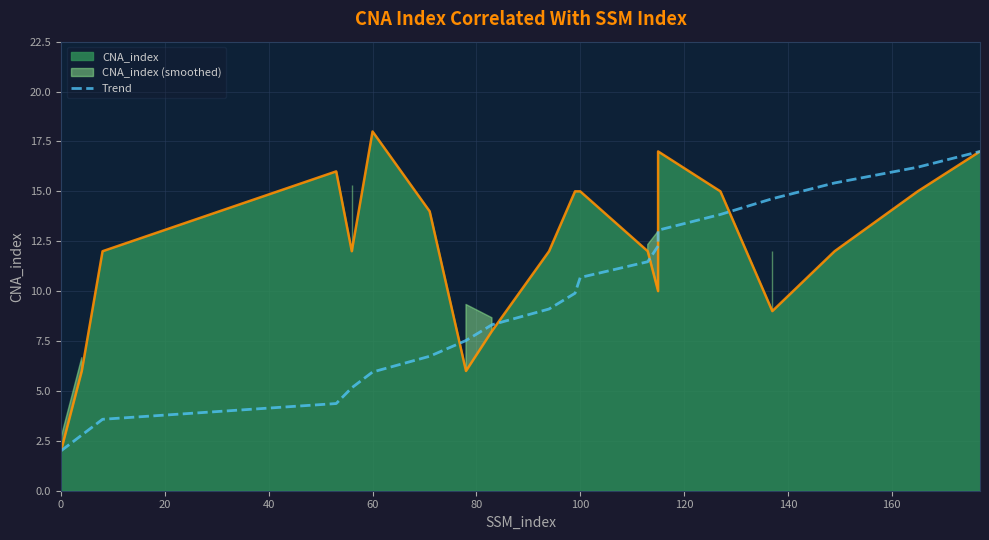

The value at 17 is 8.7. True or false?

False